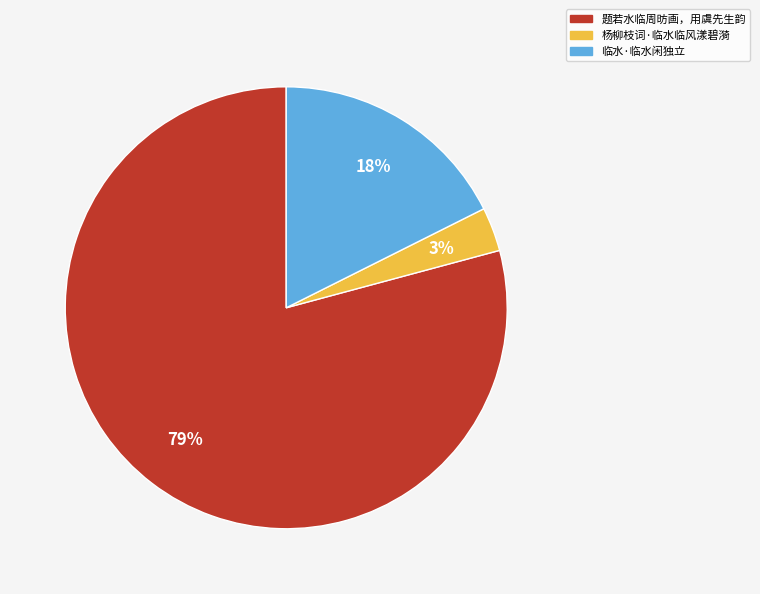

Which category has the biggest portion of the pie?

题若水临周昉画，用虞先生韵